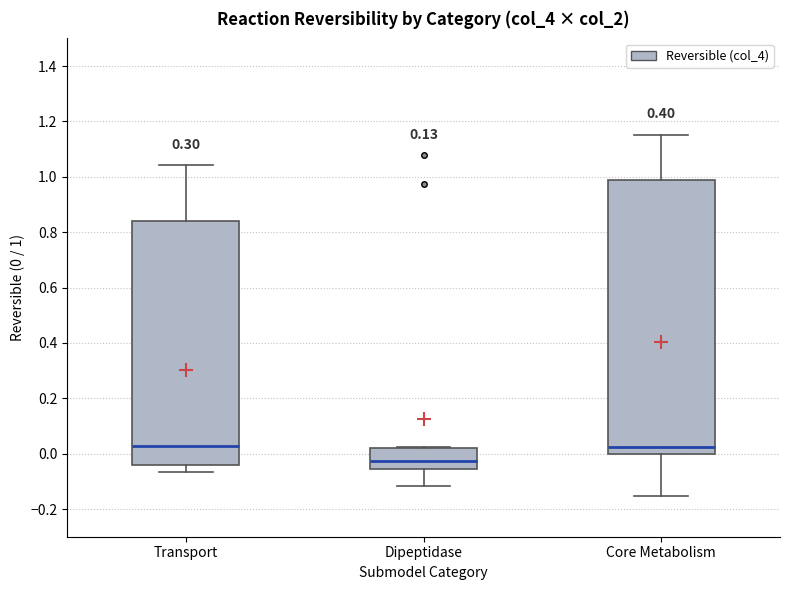

Which box is the tallest, from its lower edge to its upper edge?

Core Metabolism